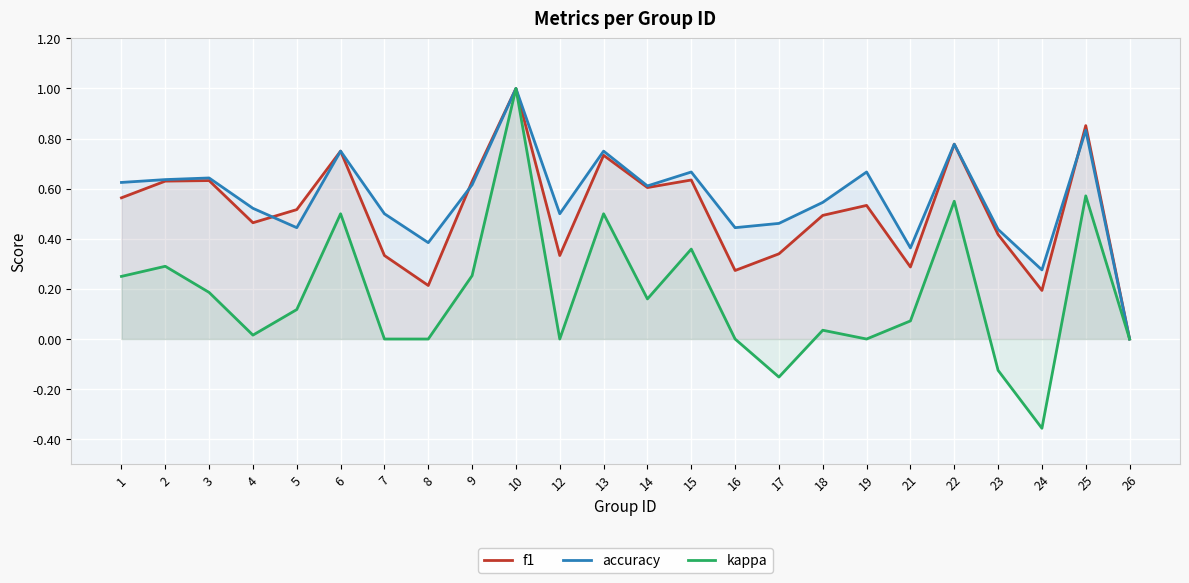

What is the value of the f1 point at the 1st from the left?

0.6